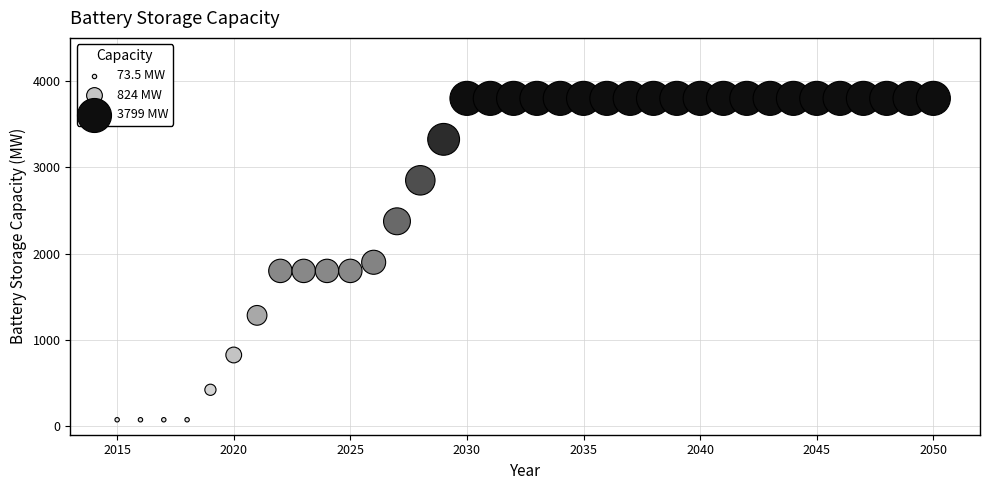

What is the range of X values (max minus min)?

35.0